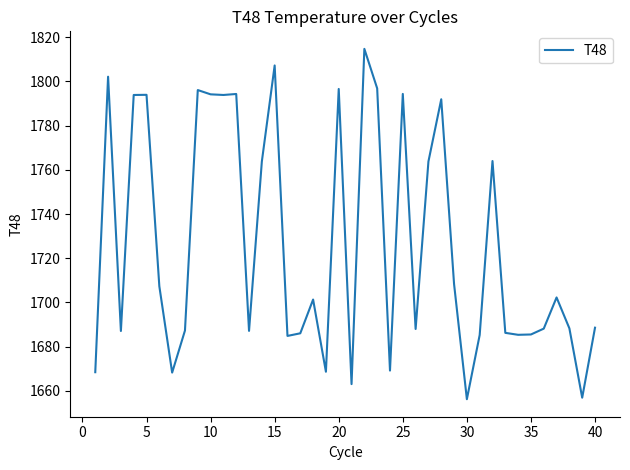

What is the greatest value displayed?

1814.8